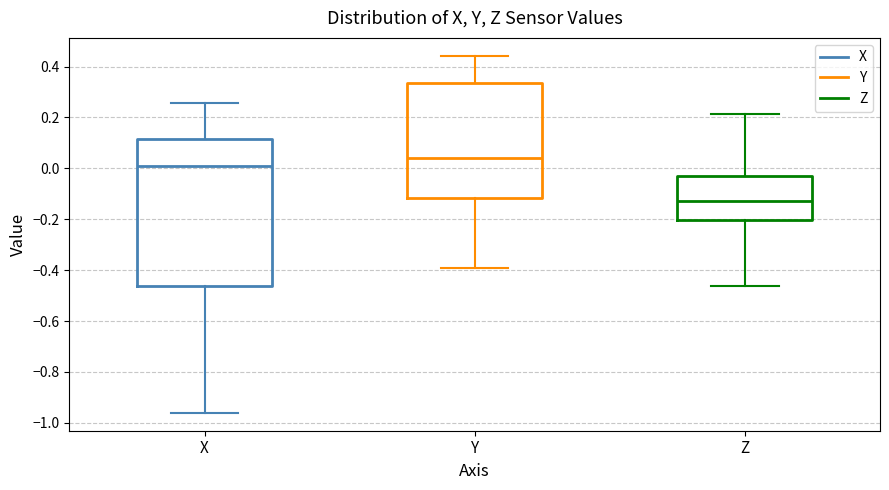

Reading left to right, read every box against the y-axis: the position of its median line, the range the box covers, and the ends of its whiskers. The values are not printed on the chart, so give them approximately, as read against the axis.

X: median 0.00, box -0.46 to 0.12, whiskers -0.96 to 0.26
Y: median 0.04, box -0.12 to 0.34, whiskers -0.40 to 0.44
Z: median -0.12, box -0.20 to -0.02, whiskers -0.46 to 0.22